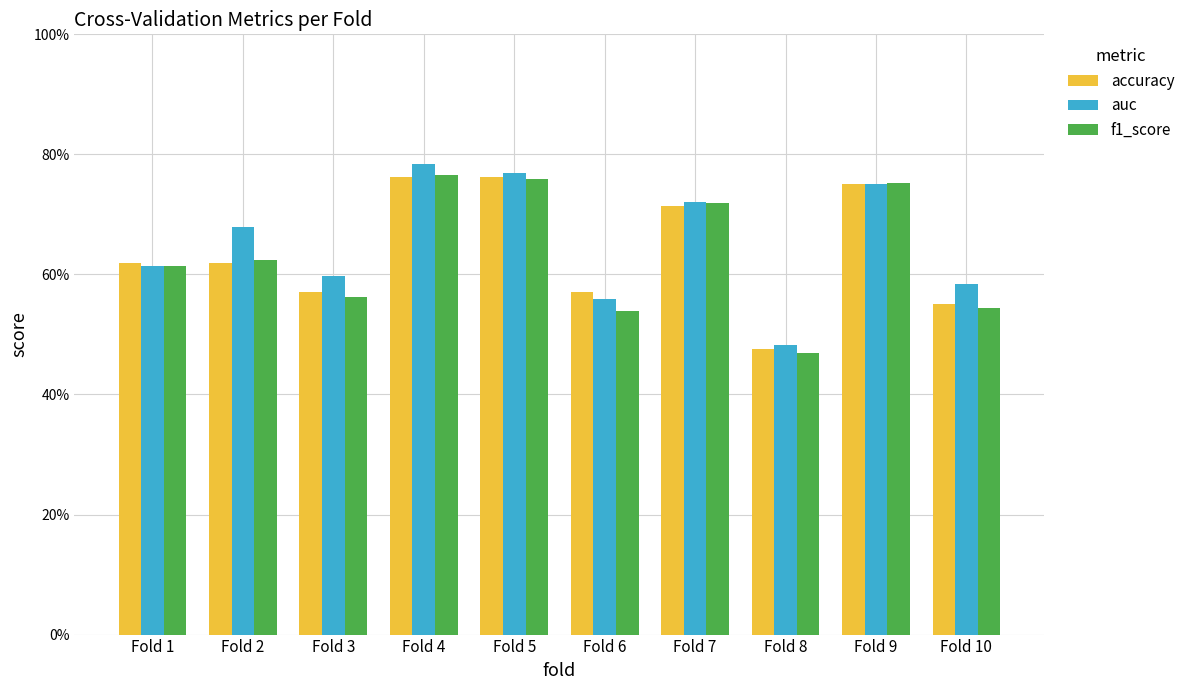

Reading right to left, transcribe all the data shown in this chart.

accuracy: Fold 10=0.6	Fold 9=0.8	Fold 8=0.5	Fold 7=0.7	Fold 6=0.6	Fold 5=0.8	Fold 4=0.8	Fold 3=0.6	Fold 2=0.6	Fold 1=0.6
auc: Fold 10=0.6	Fold 9=0.8	Fold 8=0.5	Fold 7=0.7	Fold 6=0.6	Fold 5=0.8	Fold 4=0.8	Fold 3=0.6	Fold 2=0.7	Fold 1=0.6
f1_score: Fold 10=0.5	Fold 9=0.8	Fold 8=0.5	Fold 7=0.7	Fold 6=0.5	Fold 5=0.8	Fold 4=0.8	Fold 3=0.6	Fold 2=0.6	Fold 1=0.6